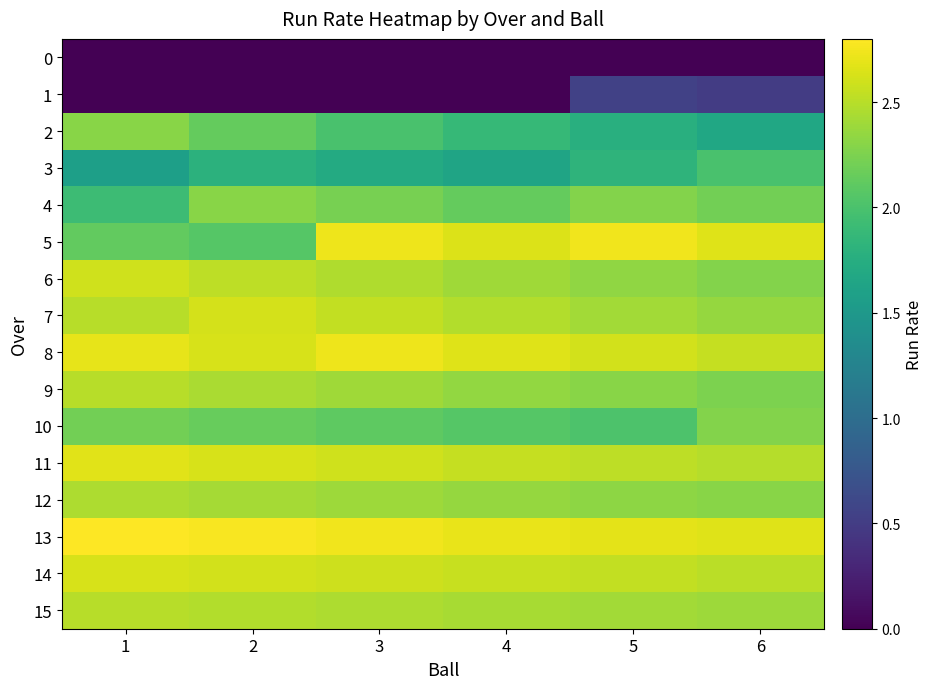

At which category is the sum across all series the highest?

3